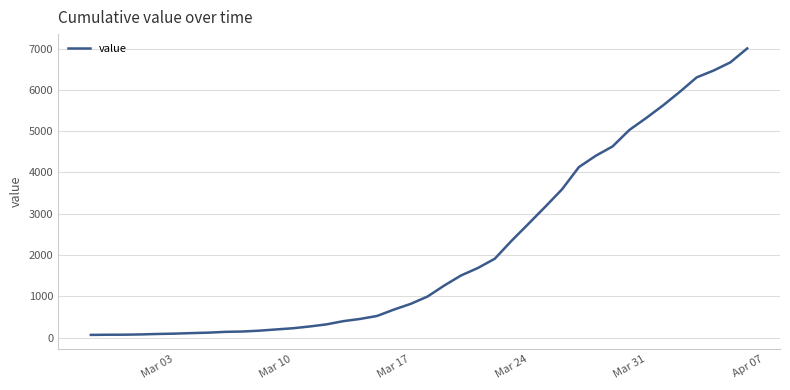

What is the greatest value displayed?

7002